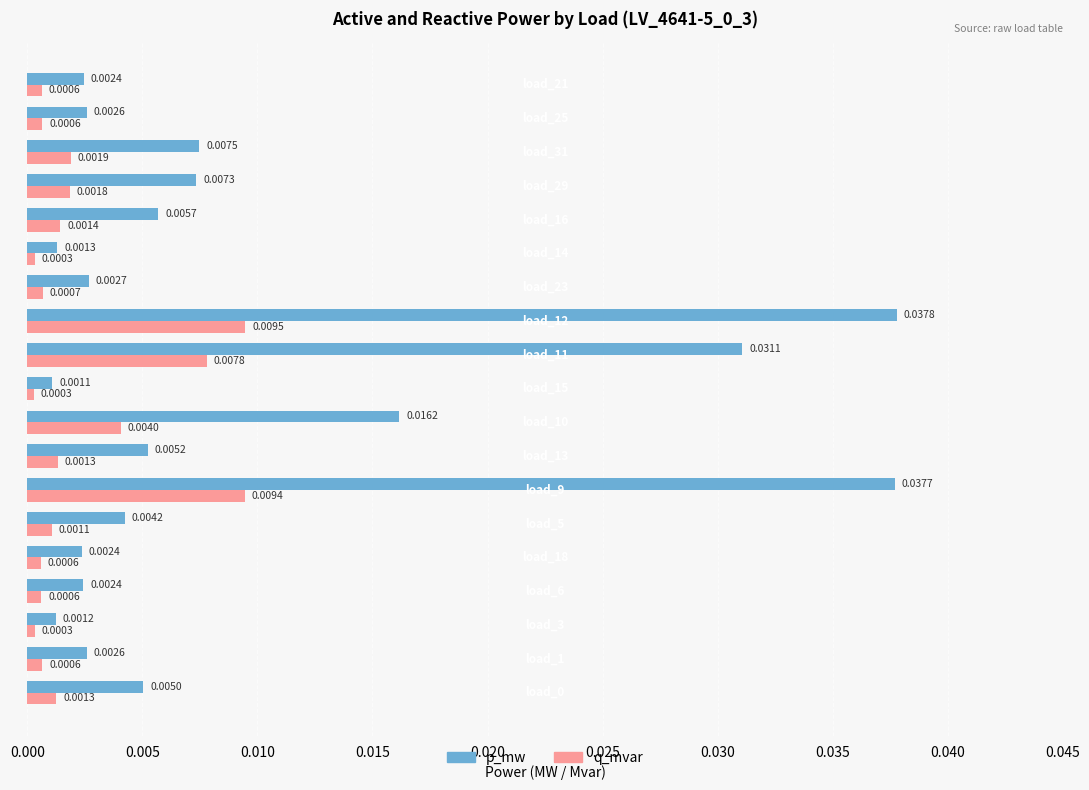

Which series has the largest range (max minus min)?

p_mw